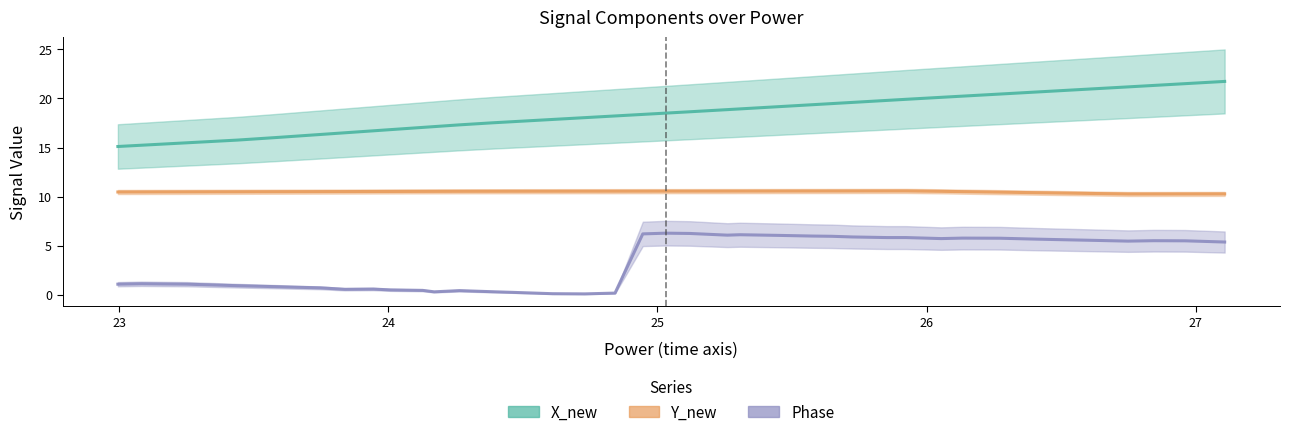

What is the difference between the highest and lowest values at 23?

14.1